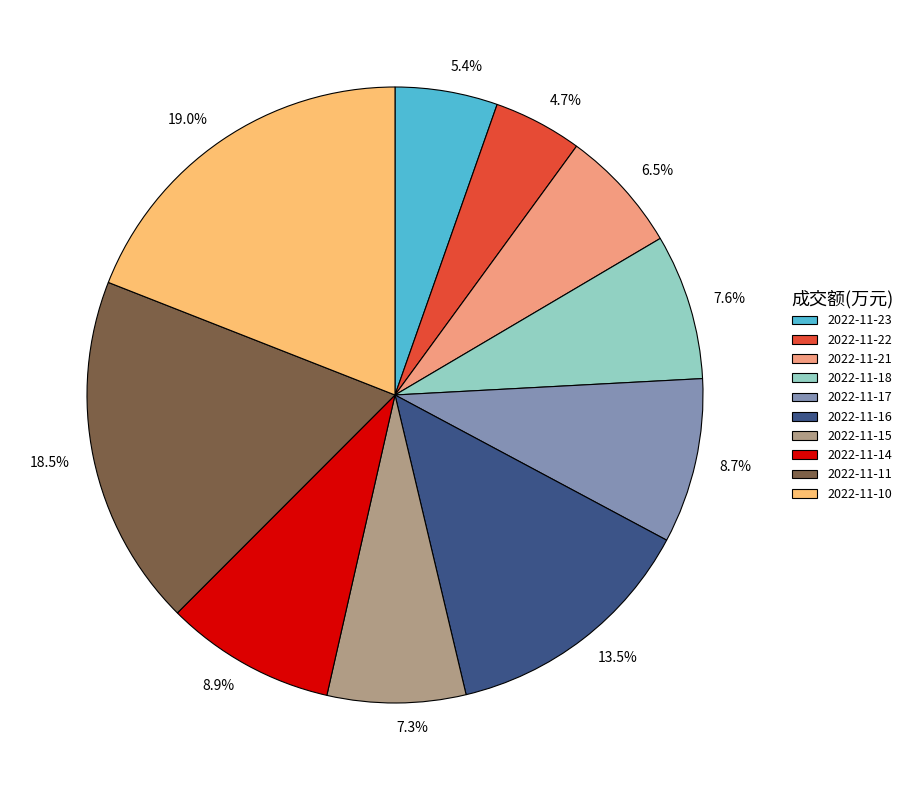

Is it true that 2022-11-18 is 8% of the pie?

True